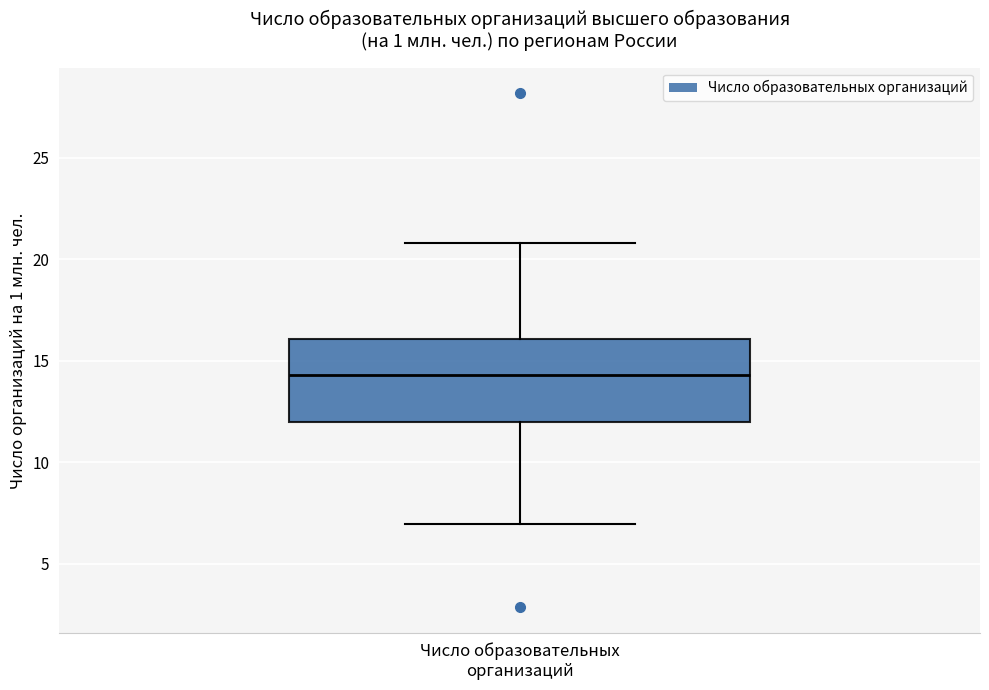

Read this box plot against the y-axis: the position of the median line, the range covered by the box, and the ends of both whiskers. The values are not printed on the chart, so give them approximately, as read against the axis.

median 14.5, box 12.0 to 16.0, whiskers 7.0 to 21.0